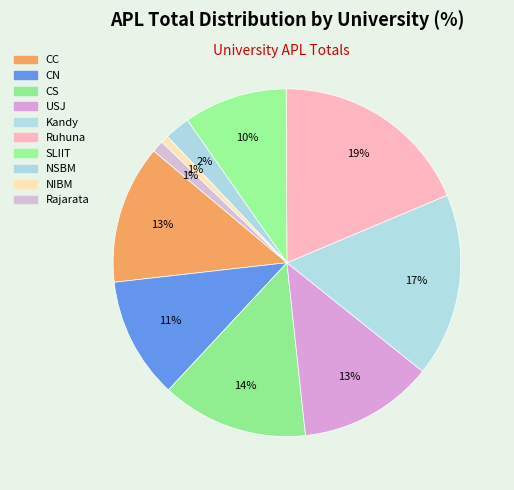

Is Ruhuna the majority of the pie?

No